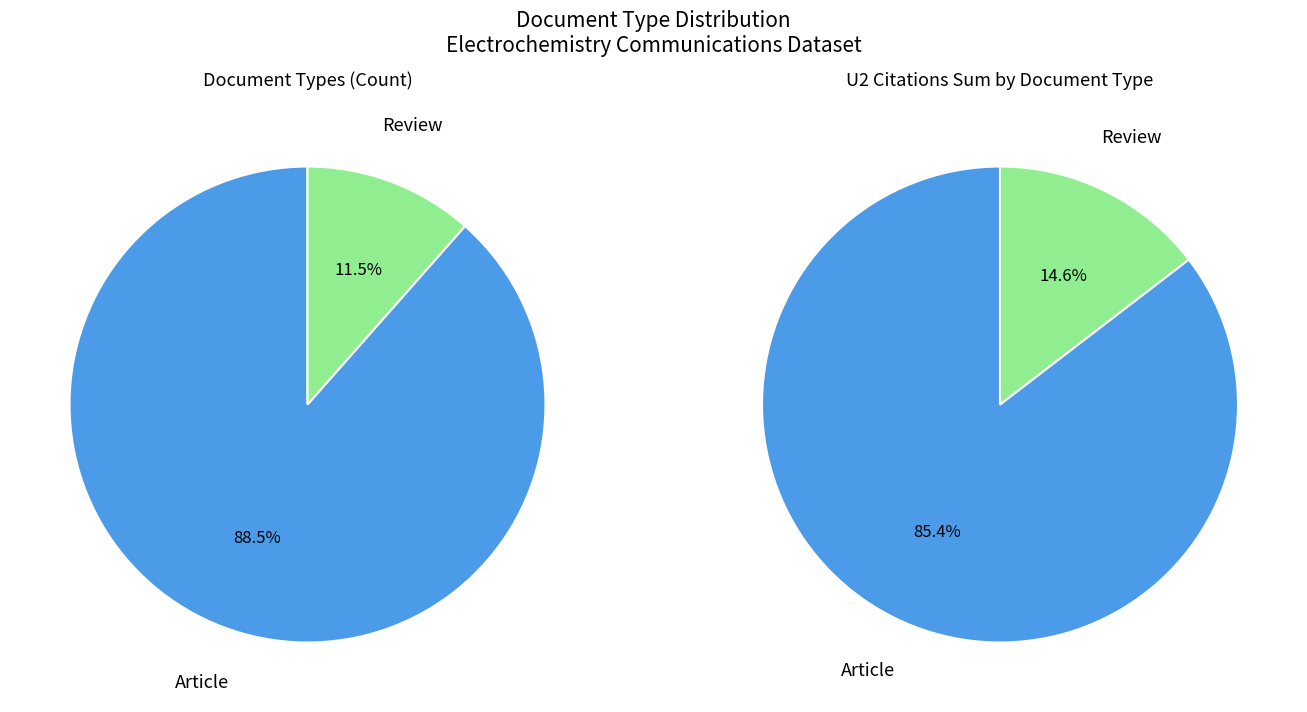

To the nearest percent, what is the combined percentage of Review and Article?

100%